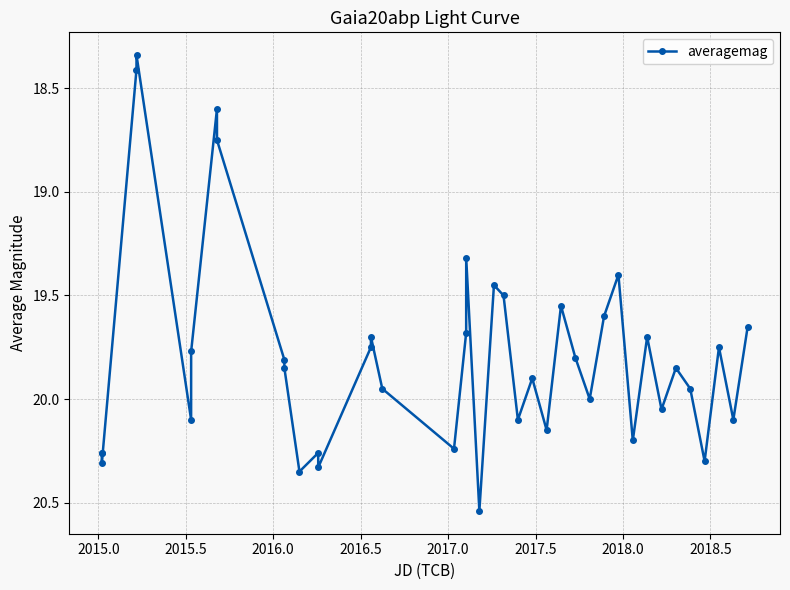

What is the sum of all values?

791.6